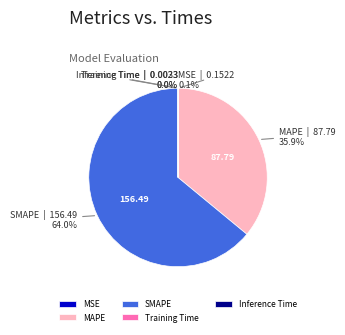

How much of the chart is everything except MAPE?

64.1%